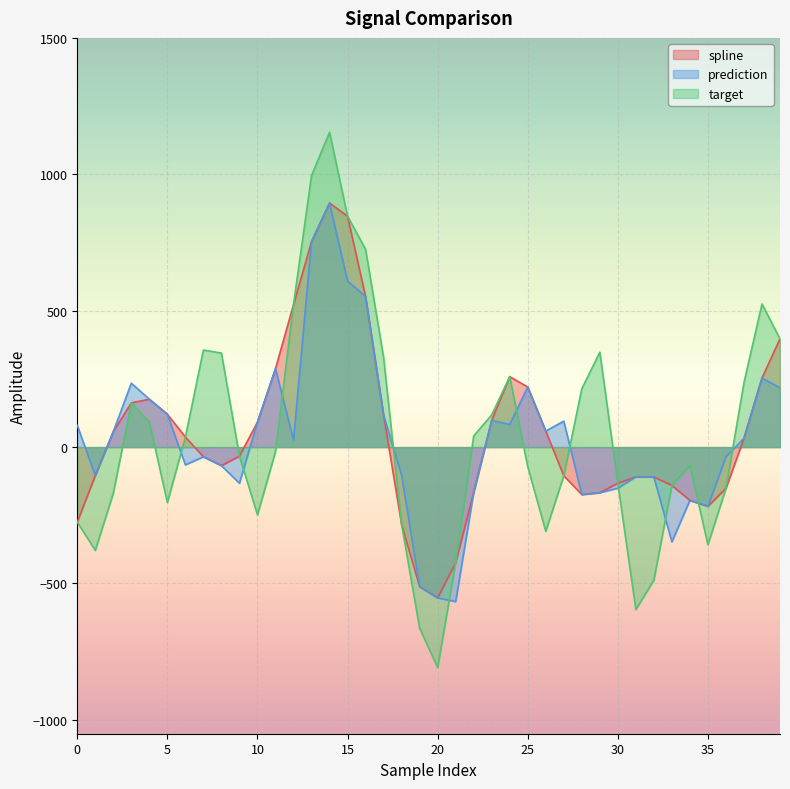

Is it true that prediction equals 175.5 at 4?

True